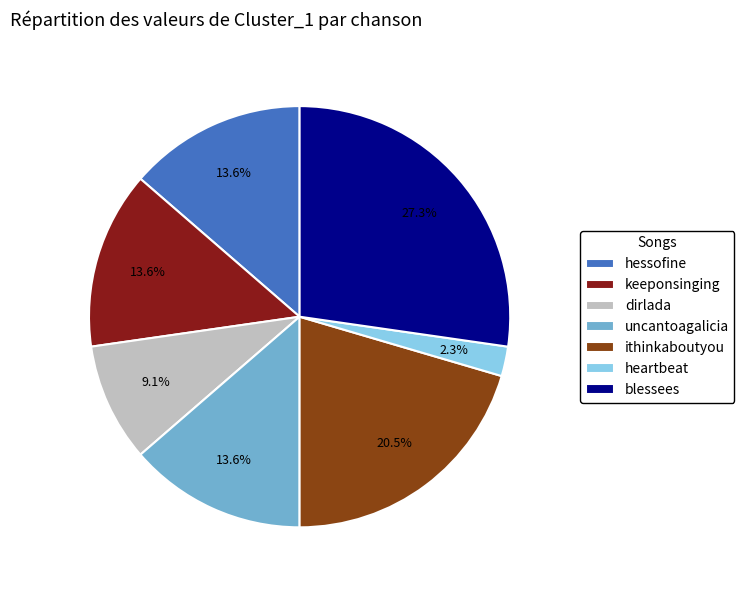

To the nearest percent, what is the average slice percentage?

14%